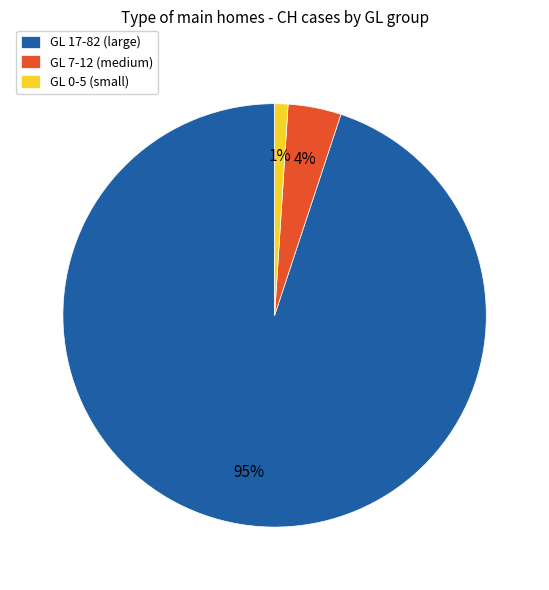

To the nearest percent, what is the difference between the GL 17-82 (large) and GL 7-12 (medium) slice percentages?

91%